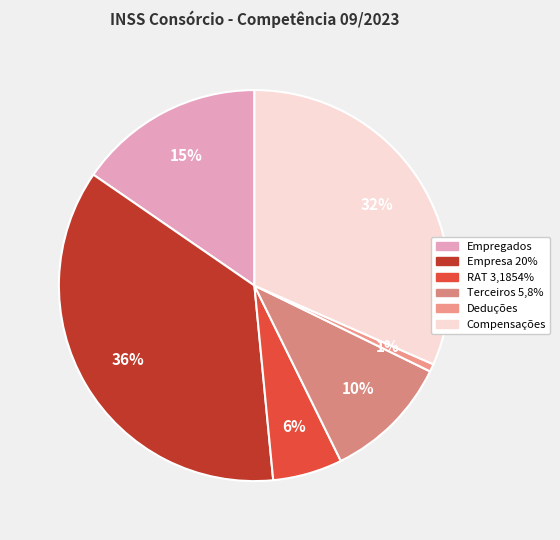

Is it true that Compensações is 37% of the pie?

False